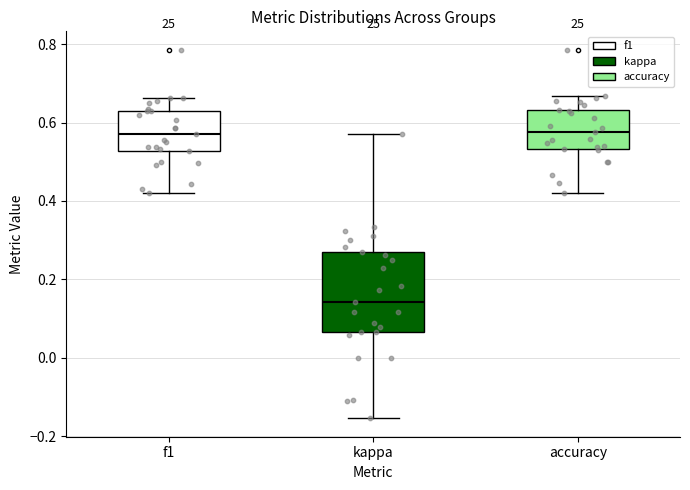

Reading left to right, read every box against the y-axis: the position of its median line, the range the box covers, and the ends of its whiskers. The values are not printed on the chart, so give them approximately, as read against the axis.

f1: median 0.58, box 0.52 to 0.62, whiskers 0.42 to 0.66
kappa: median 0.14, box 0.06 to 0.26, whiskers -0.16 to 0.58
accuracy: median 0.58, box 0.54 to 0.64, whiskers 0.42 to 0.66